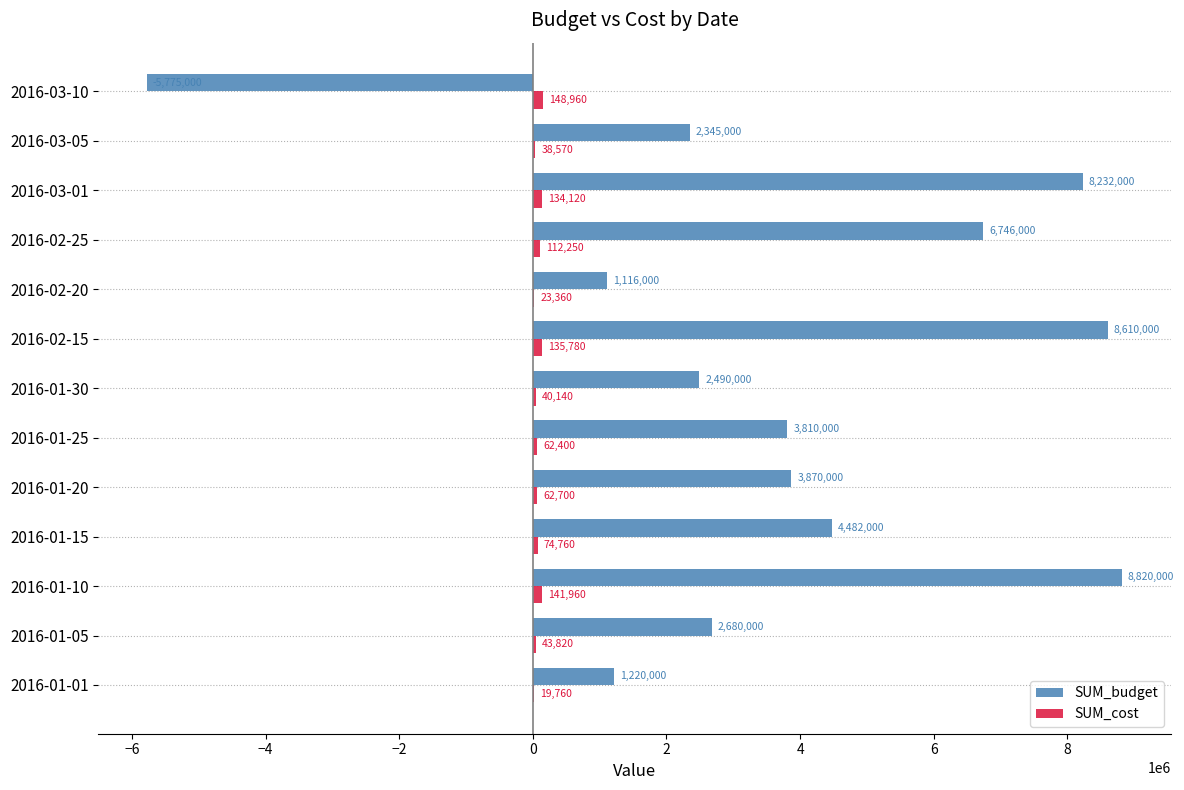

True or false: SUM_budget has a value of 1020063 at 2016-01-25.

False